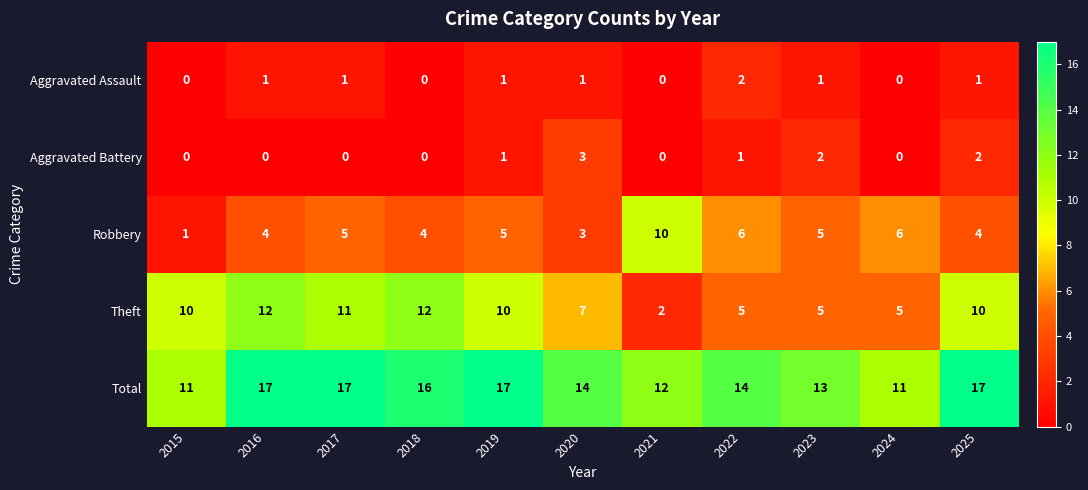

Which series changed the most between 2015 and 2017?

Total